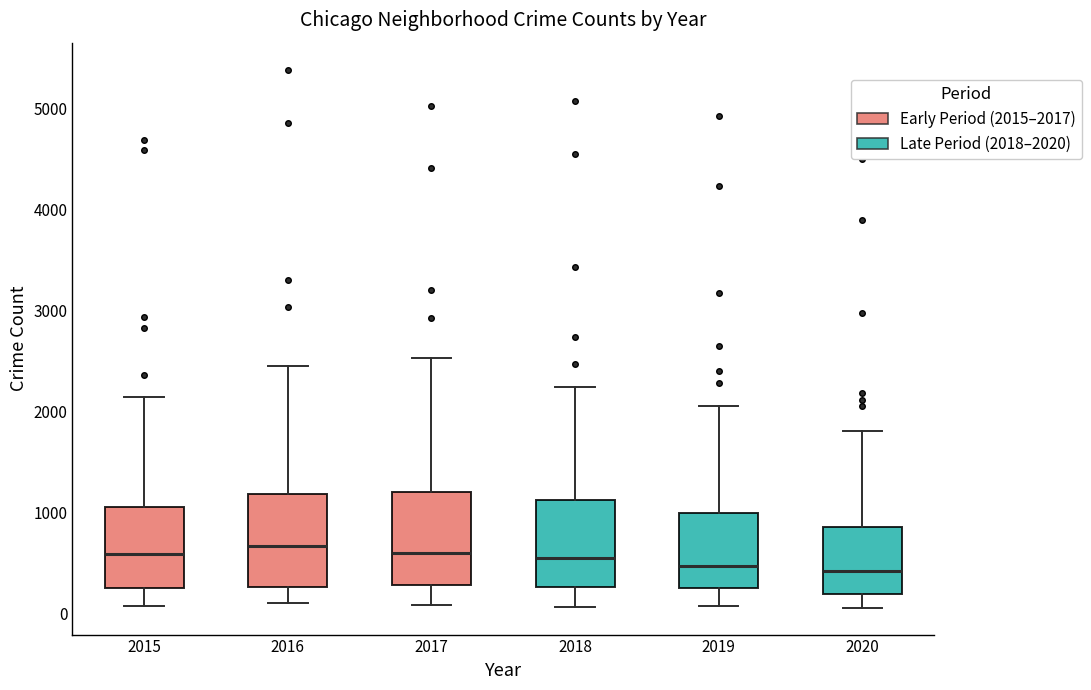

Reading left to right, read every box against the y-axis: the position of its median line, the range the box covers, and the ends of its whiskers. The values are not printed on the chart, so give them approximately, as read against the axis.

2015: median 600, box 300 to 1100, whiskers 100 to 2100
2016: median 700, box 300 to 1200, whiskers 100 to 2400
2017: median 600, box 300 to 1200, whiskers 100 to 2500
2018: median 500, box 300 to 1100, whiskers 100 to 2200
2019: median 500, box 300 to 1000, whiskers 100 to 2100
2020: median 400, box 200 to 900, whiskers 100 to 1800